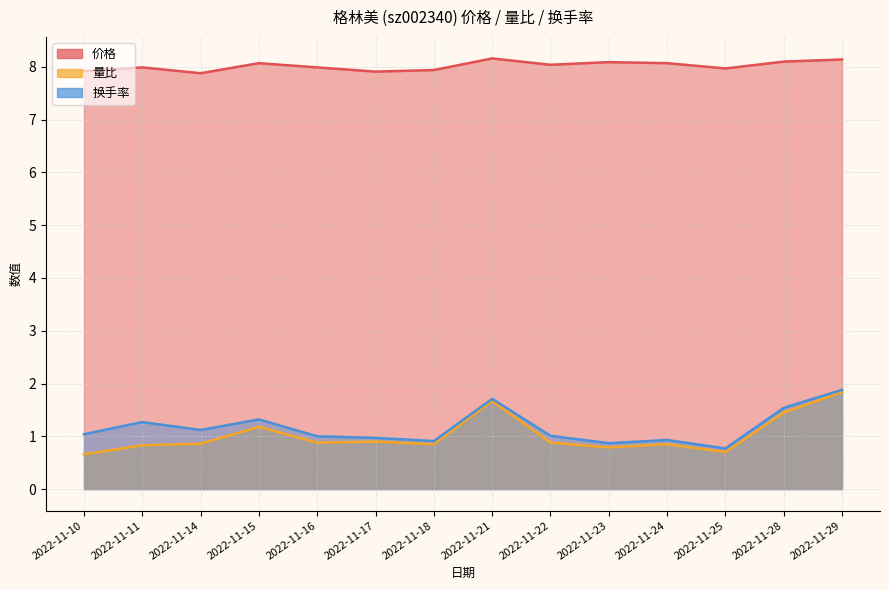

What is the total value across all series at 2022-11-29?

11.9